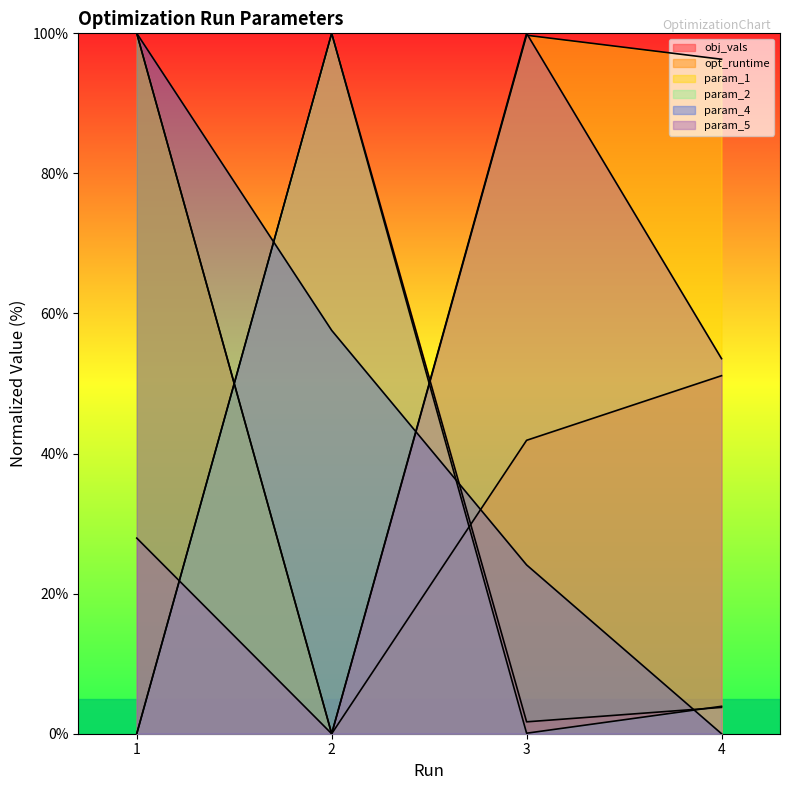

Between 1 and 2, which series saw the biggest shift?

obj_vals